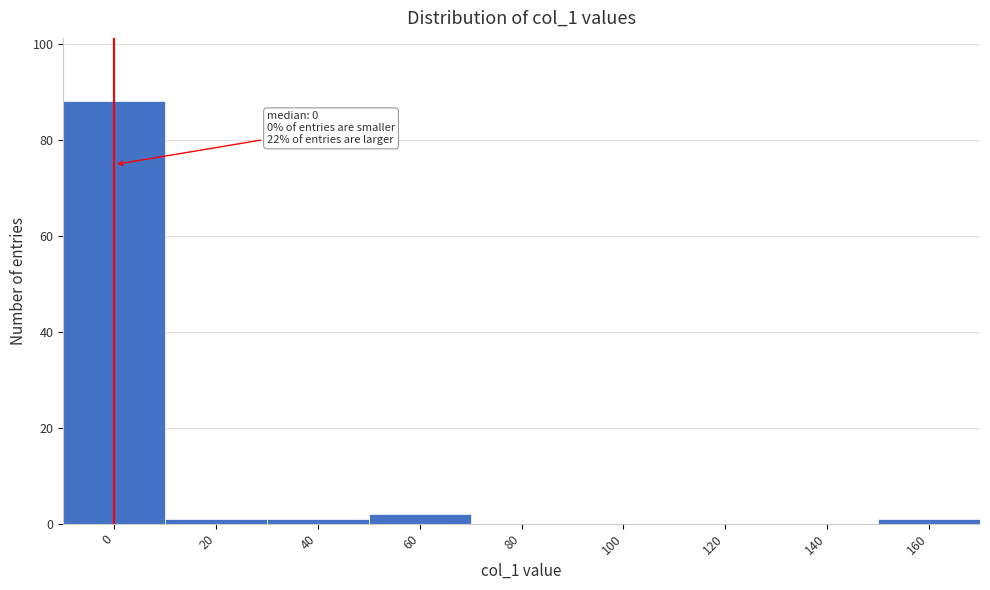

Reading right to left, what are all the values shown in this chart?

160=1	140=0	120=0	100=0	80=0	60=2	40=1	20=1	0=88